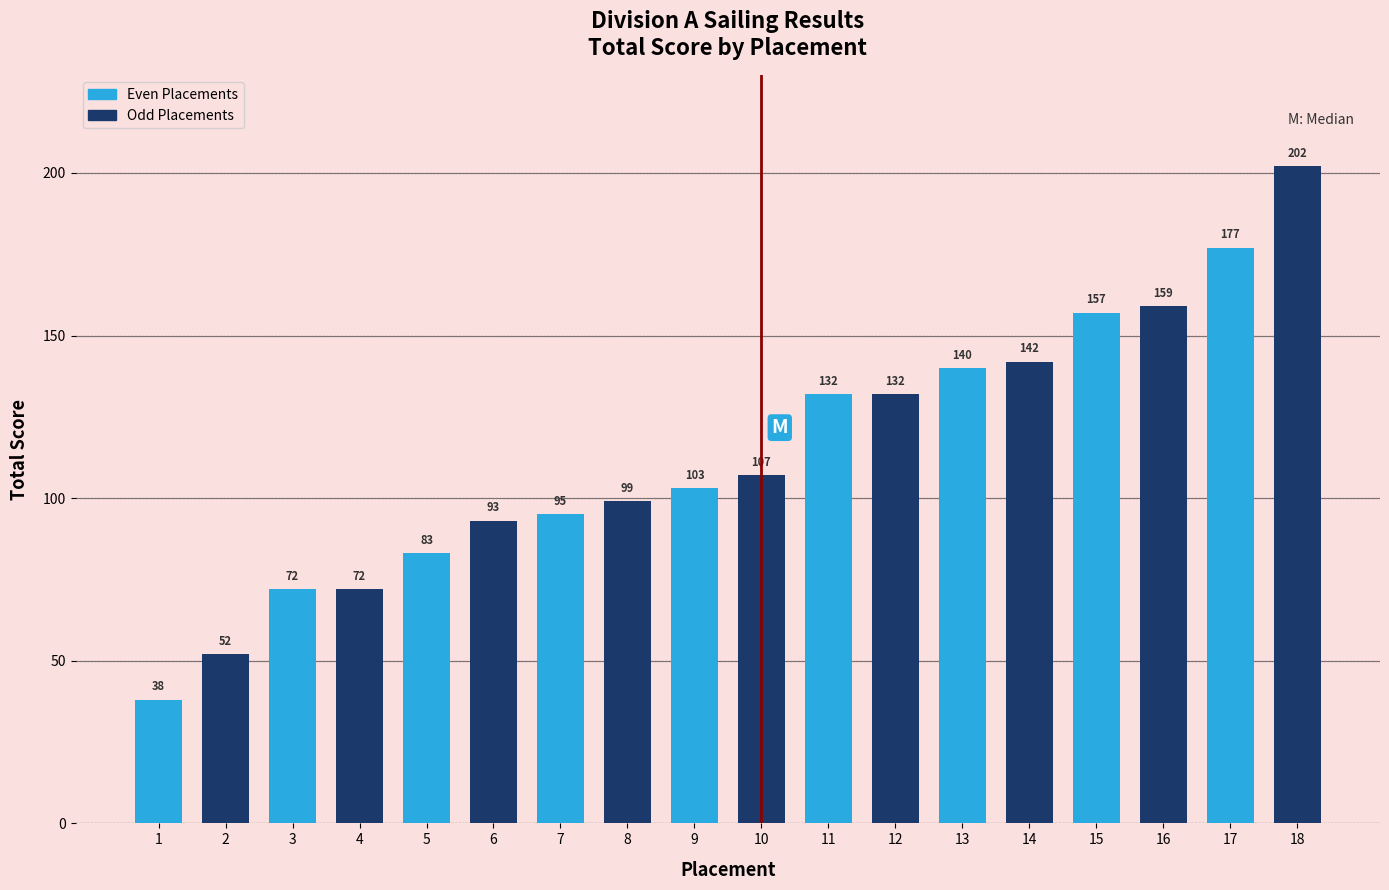

How many data points are less than 107?

9